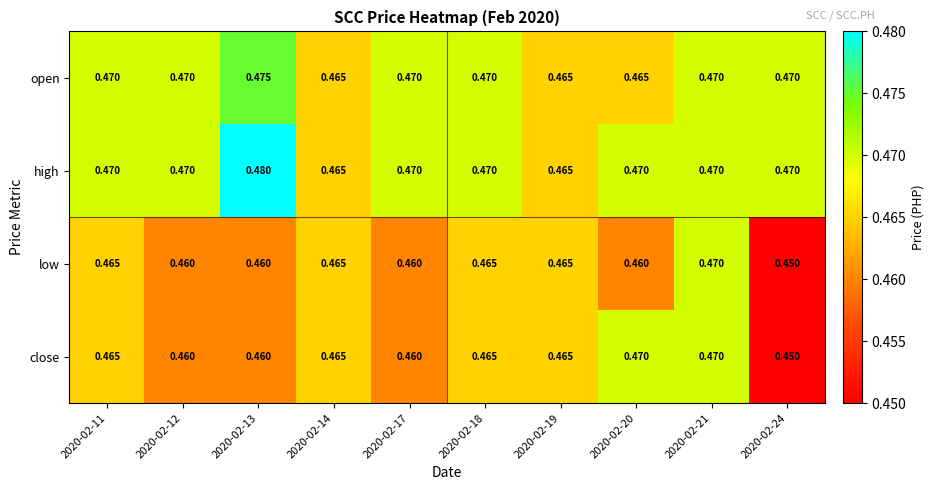

Which series has the largest total across all categories?

high